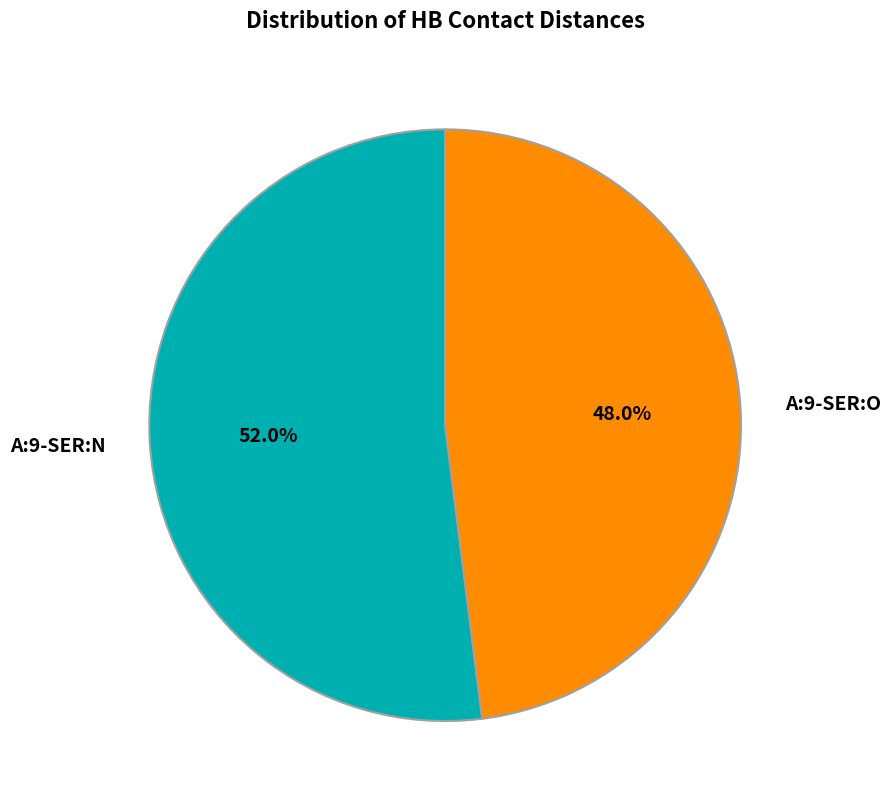

Is there a majority slice in this chart?

Yes